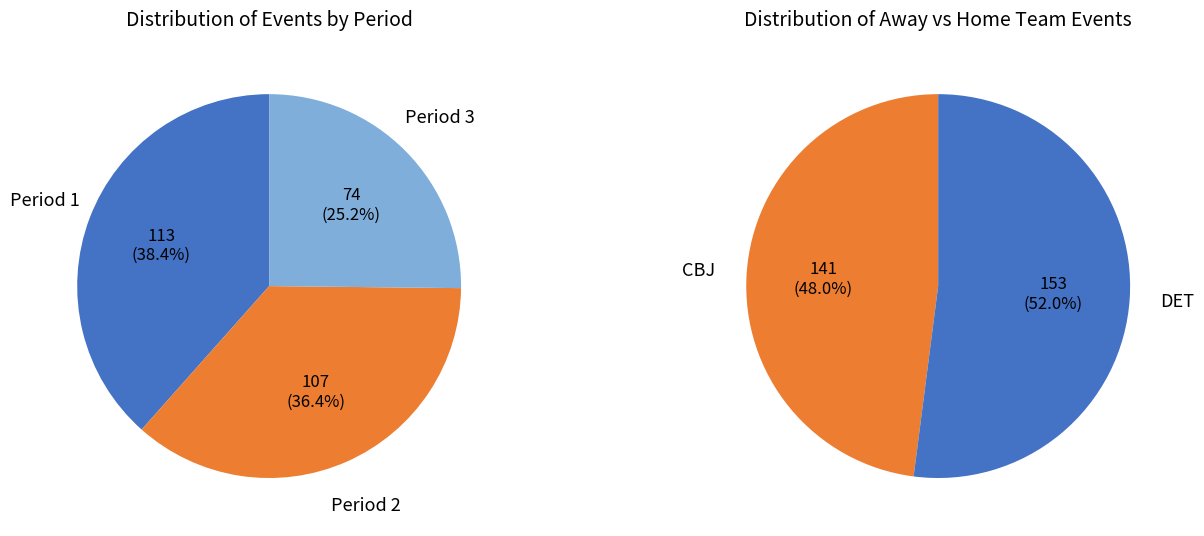

Count the number of slices in the pie.

3